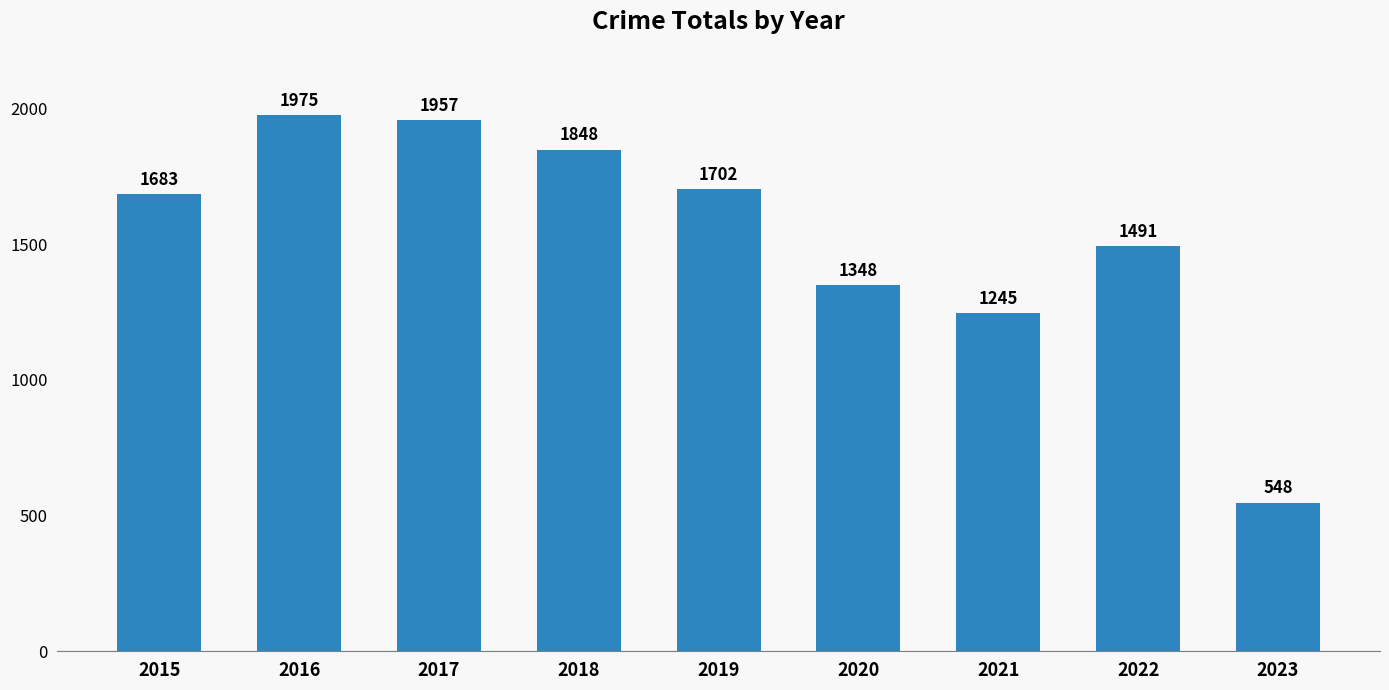

Rank the categories by value from highest to lowest.

2016, 2017, 2018, 2019, 2015, 2022, 2020, 2021, 2023